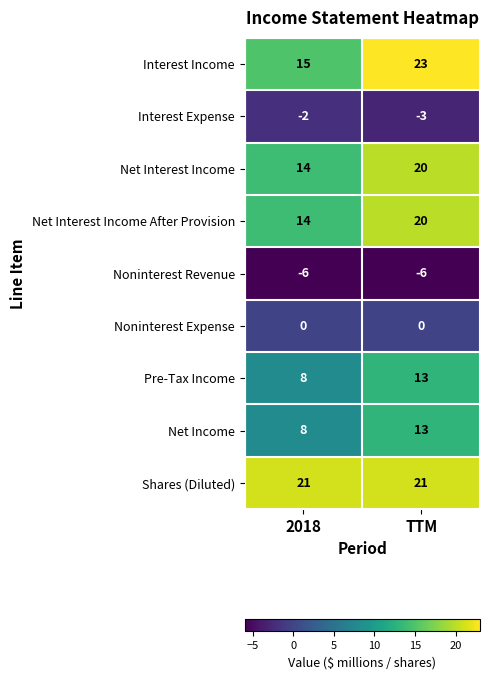

Reading left to right, what are all the values shown in this chart?

Interest Income: 2018=15	TTM=23
Interest Expense: 2018=-2	TTM=-3
Net Interest Income: 2018=14	TTM=20
Net Interest Income After Provision: 2018=14	TTM=20
Noninterest Revenue: 2018=-6	TTM=-6
Noninterest Expense: 2018=0	TTM=0
Pre-Tax Income: 2018=8	TTM=13
Net Income: 2018=8	TTM=13
Shares (Diluted): 2018=21	TTM=21